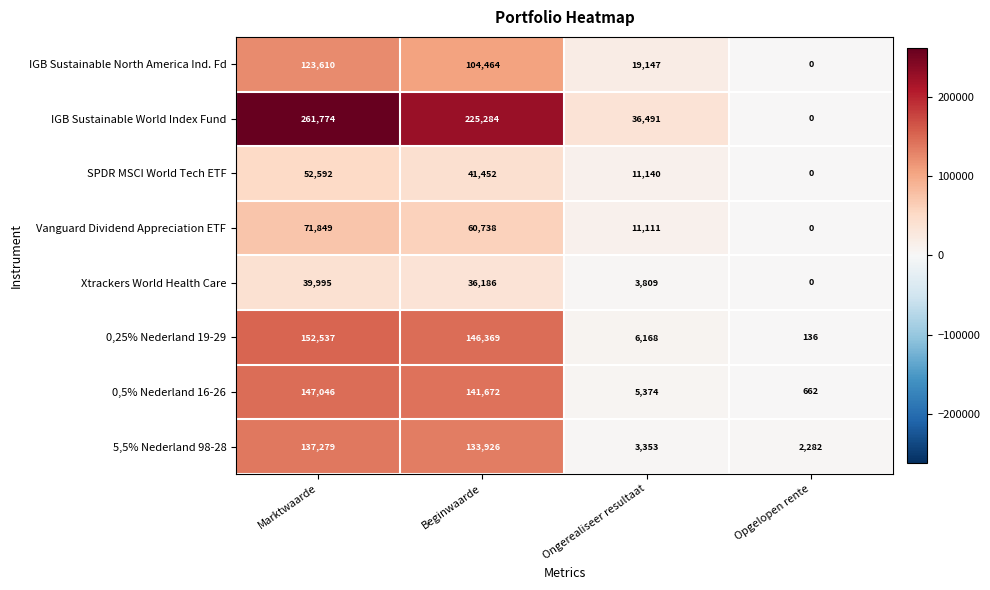

What is the difference between the maximum and minimum values in the 0,25% Nederland 19-29 series?

152401